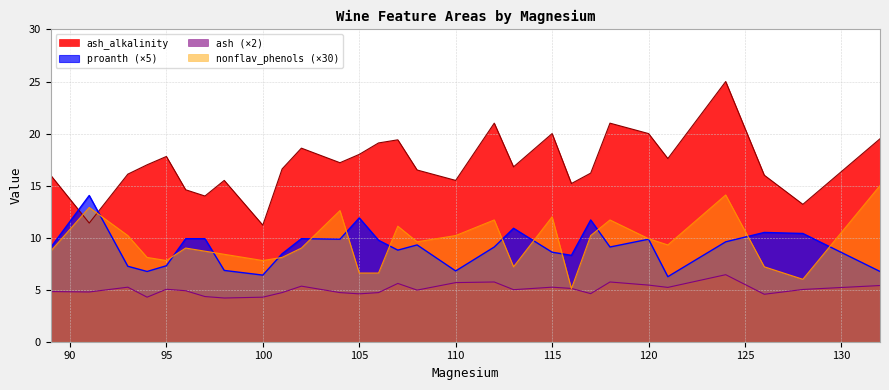

What are all the series names shown in the legend?

ash_alkalinity, proanth (×5), ash (×2), nonflav_phenols (×30)